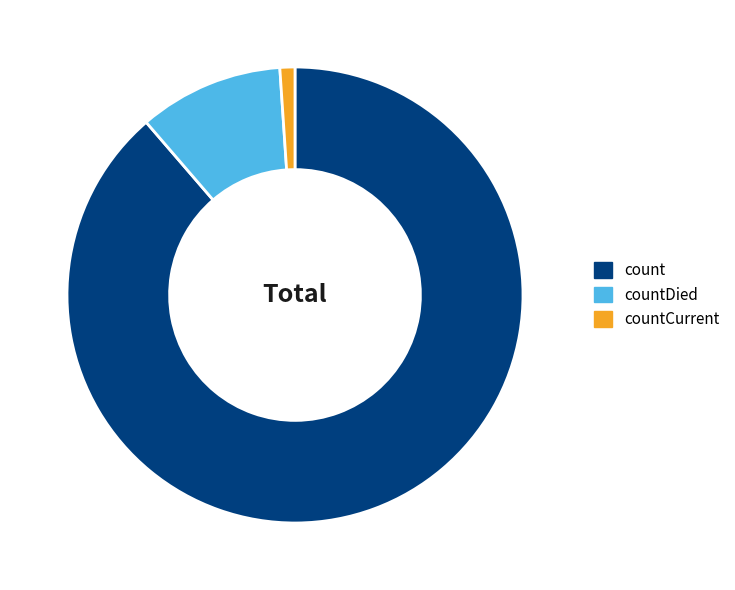

Rank the categories by value from highest to lowest.

count, countDied, countCurrent